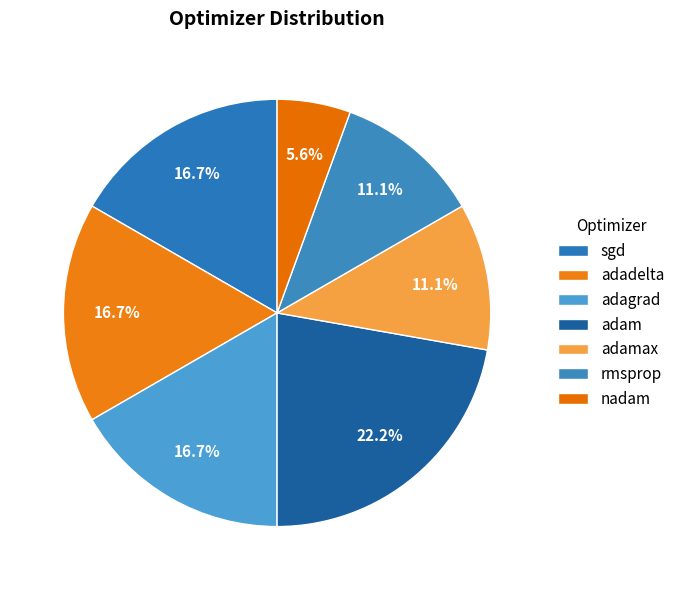

How many segments does this pie chart have?

7